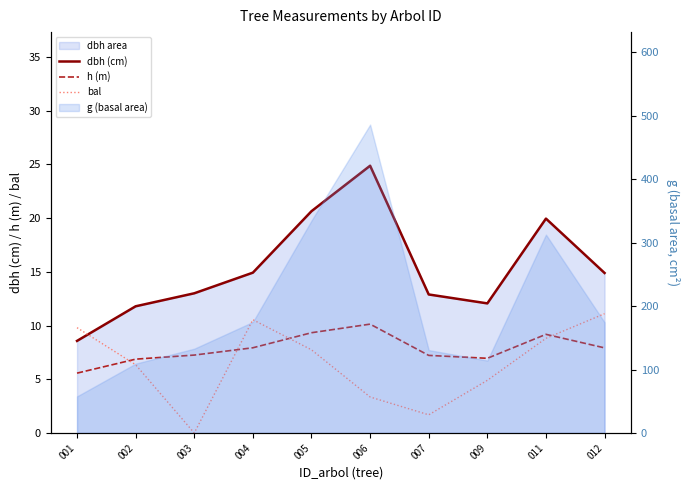

What is the difference between the highest and lowest values at 005?

12.9